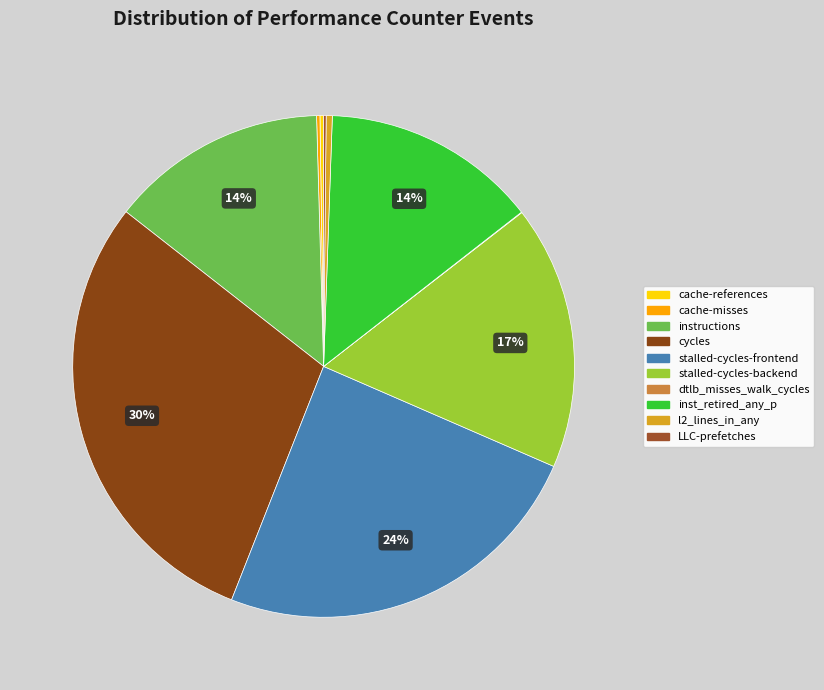

Combined, do instructions and cycles account for over 50%?

No